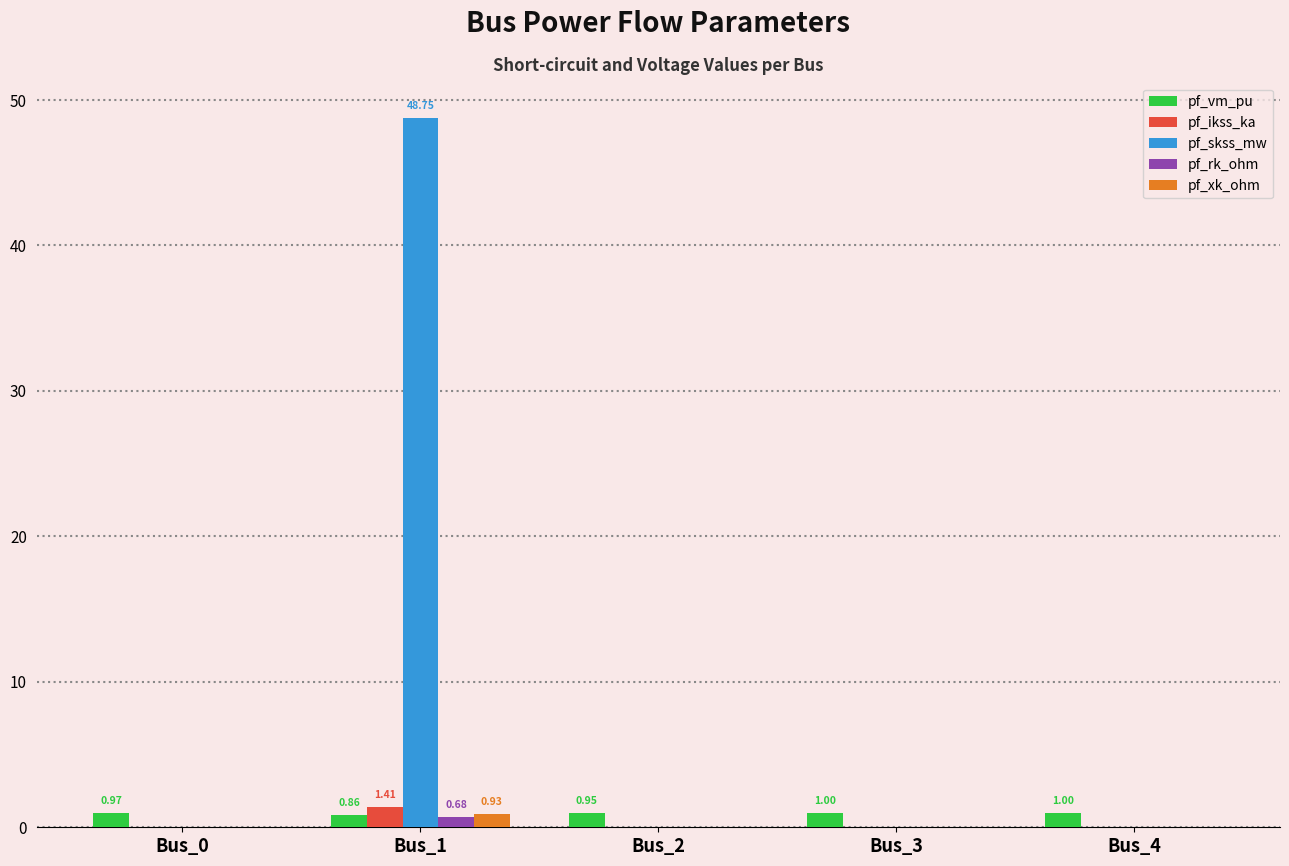

At which category is the sum across all series the highest?

Bus_1